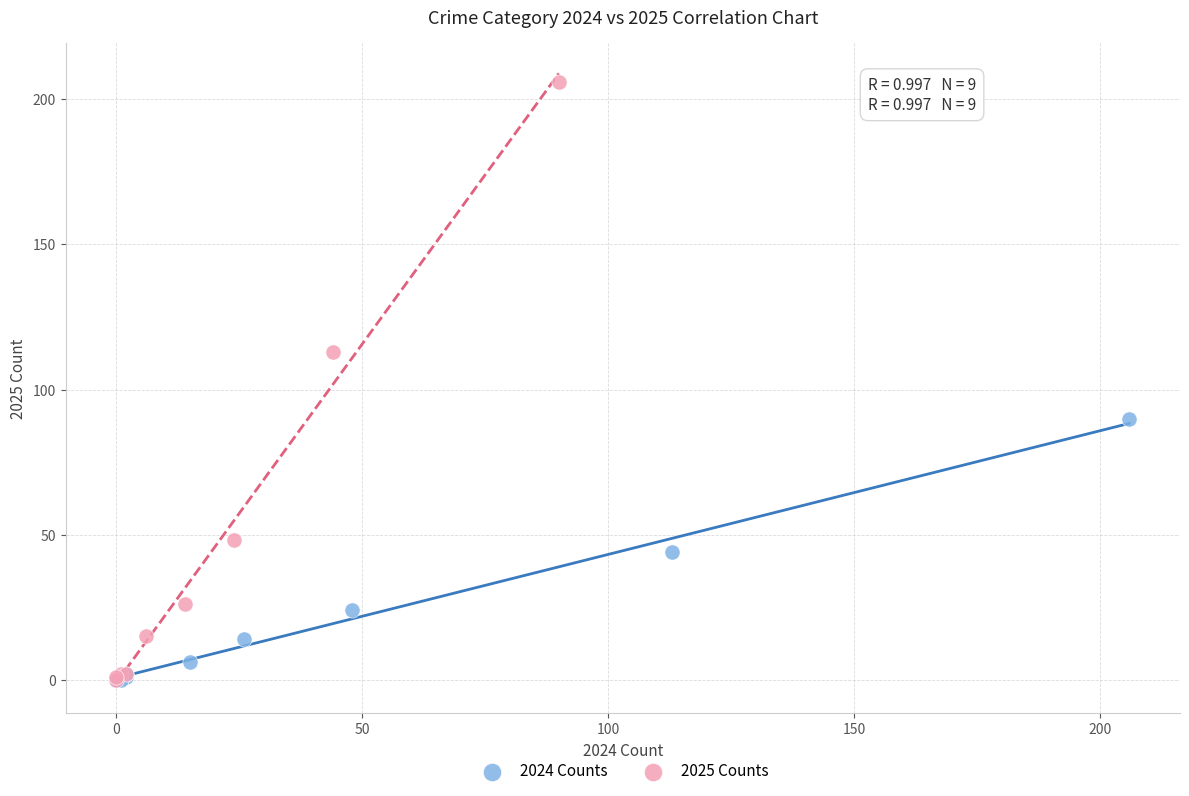

Which series has the largest Y range (max minus min)?

2025 Counts